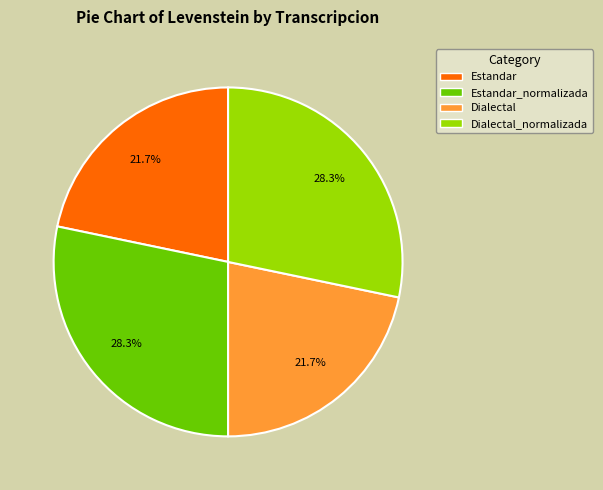

Is there a majority slice in this chart?

No